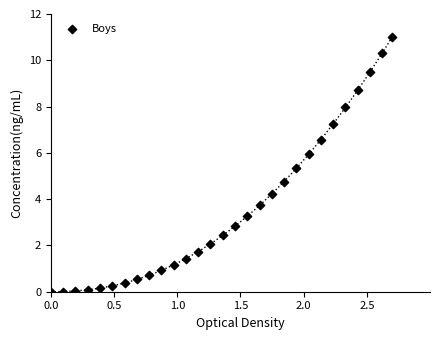

What is the range of Y values (max minus min)?

11.0